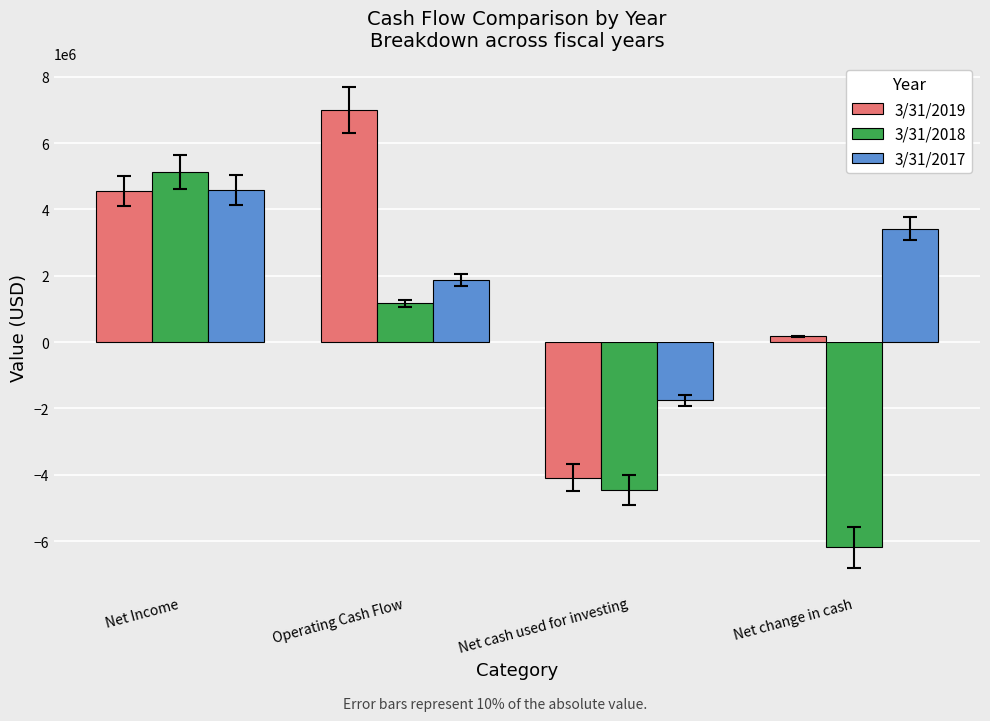

Count the number of categories in the chart.

4